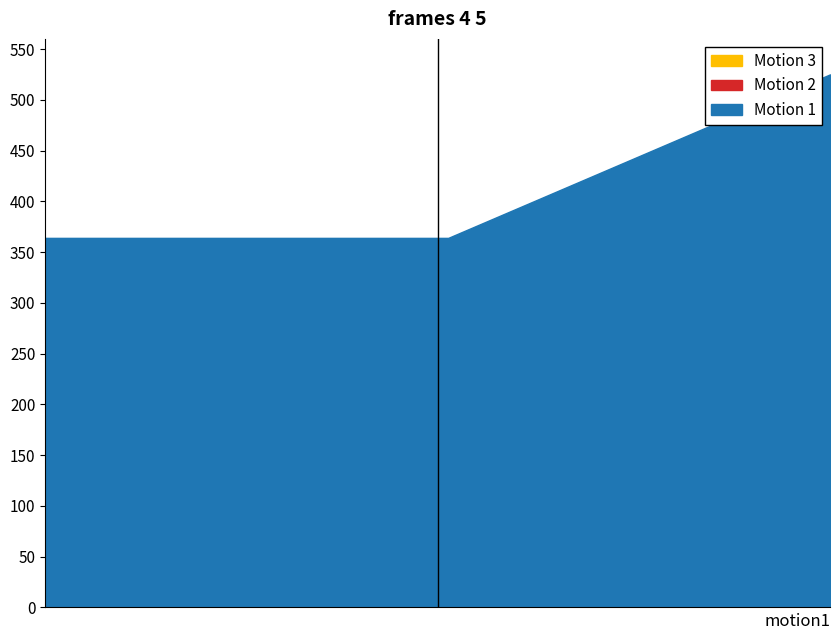

The value of Motion 2 at 29 is 0.0. True or false?

True